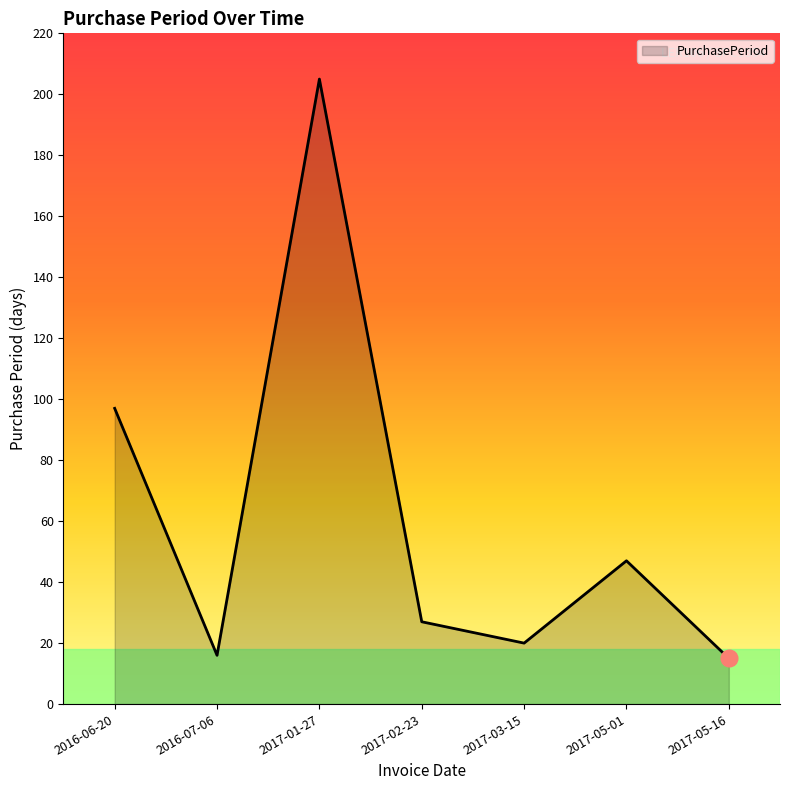

The chart shows a value of 6 at 2017-05-16. True or false?

False